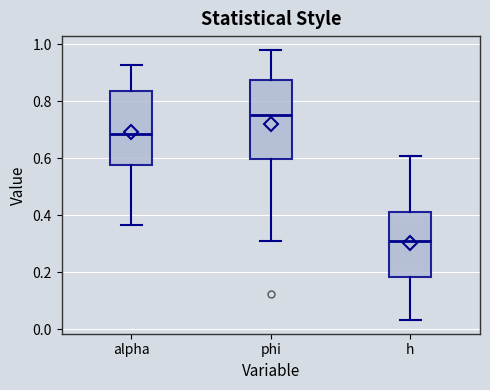

Reading left to right, transcribe this box plot: for each box, give where its median line is, the range the box spans, and where its two whiskers end, as read against the y-axis. The values are not printed on the chart, so give them approximately, as read against the axis.

alpha: median 0.68, box 0.58 to 0.84, whiskers 0.36 to 0.92
phi: median 0.76, box 0.60 to 0.88, whiskers 0.30 to 0.98
h: median 0.32, box 0.18 to 0.42, whiskers 0.04 to 0.60